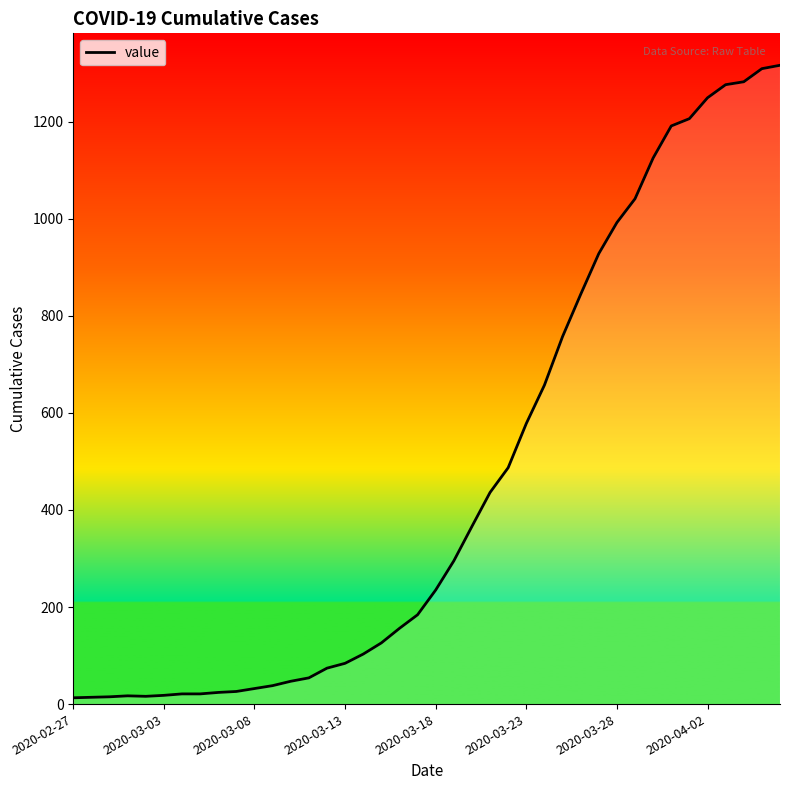

What is the greatest value displayed?

1316